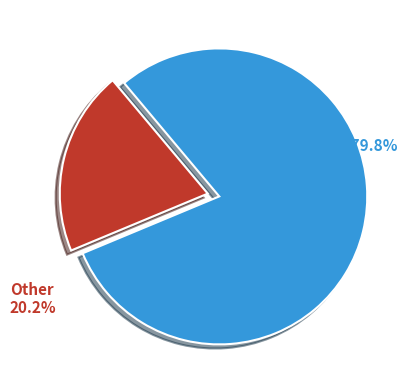

How many segments does this pie chart have?

2